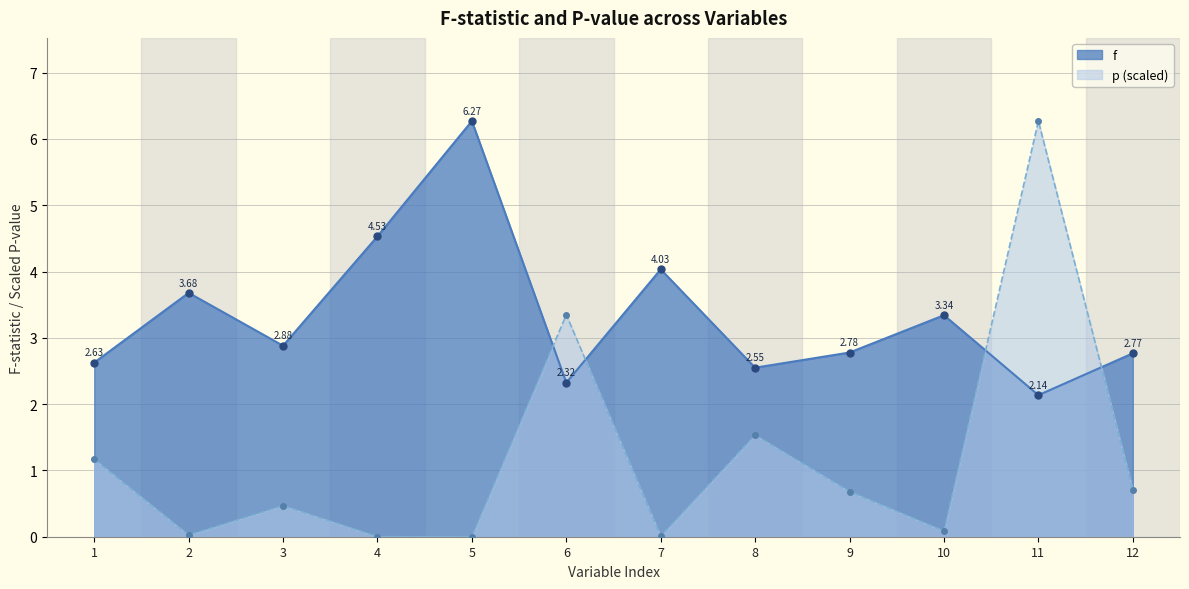

Where do f and p first cross each other?

5 and 6